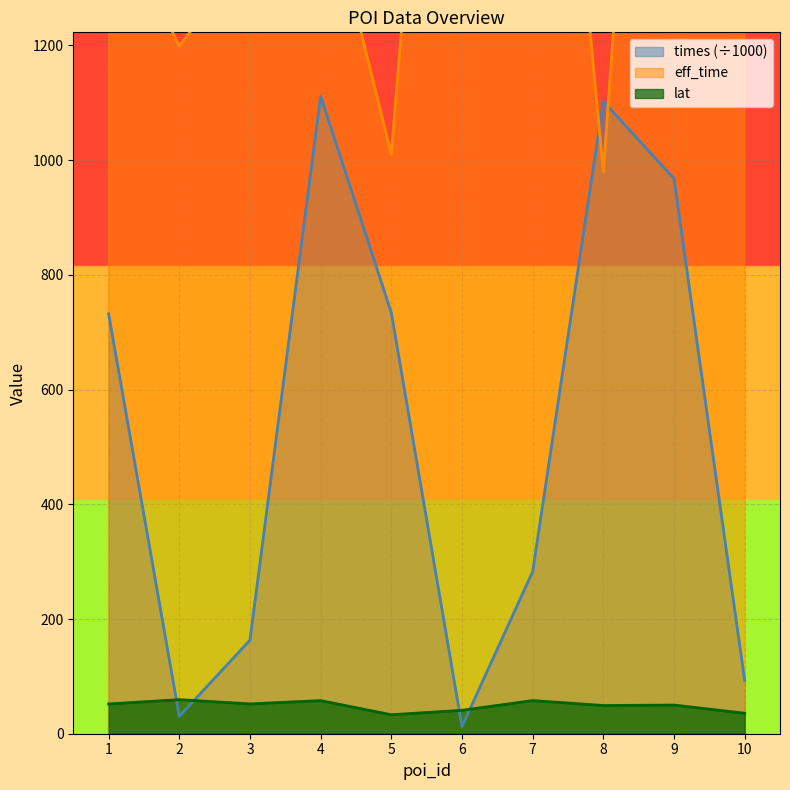

What are all the series names shown in the legend?

eff_time, lat, times